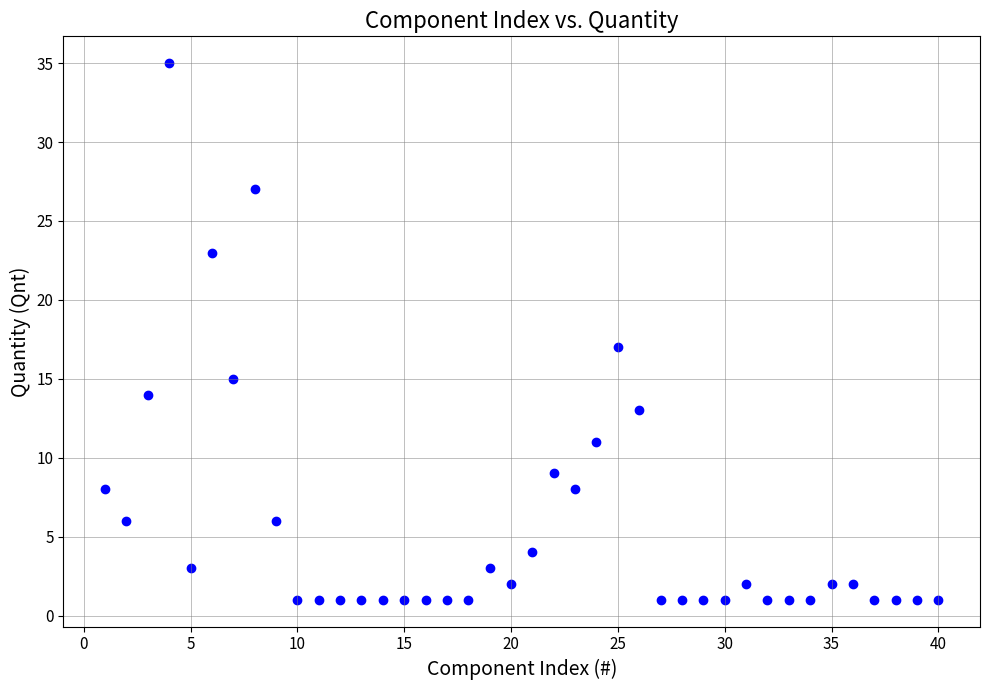

What Y value in the scatter plot is closest to 18?

17